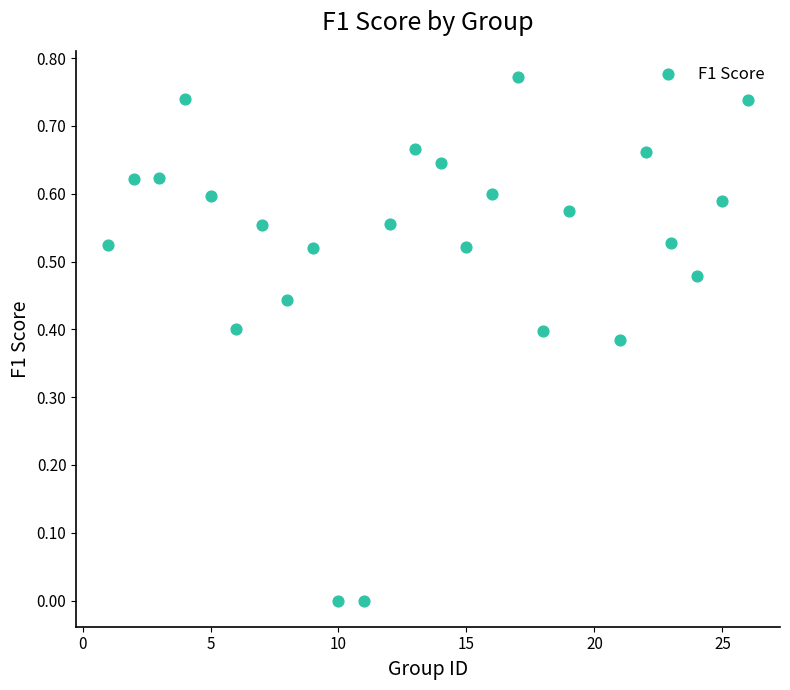

What is the range of X values (max minus min)?

25.0